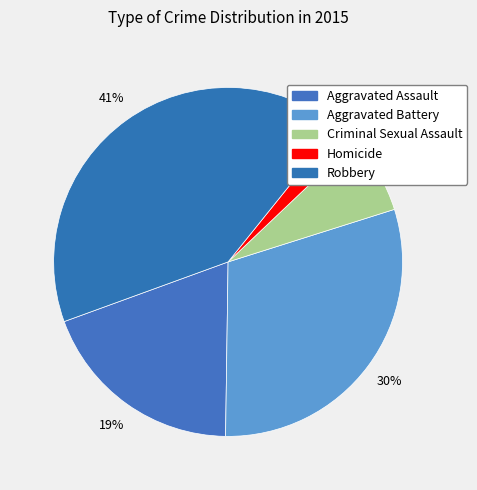

Is Robbery the majority of the pie?

No